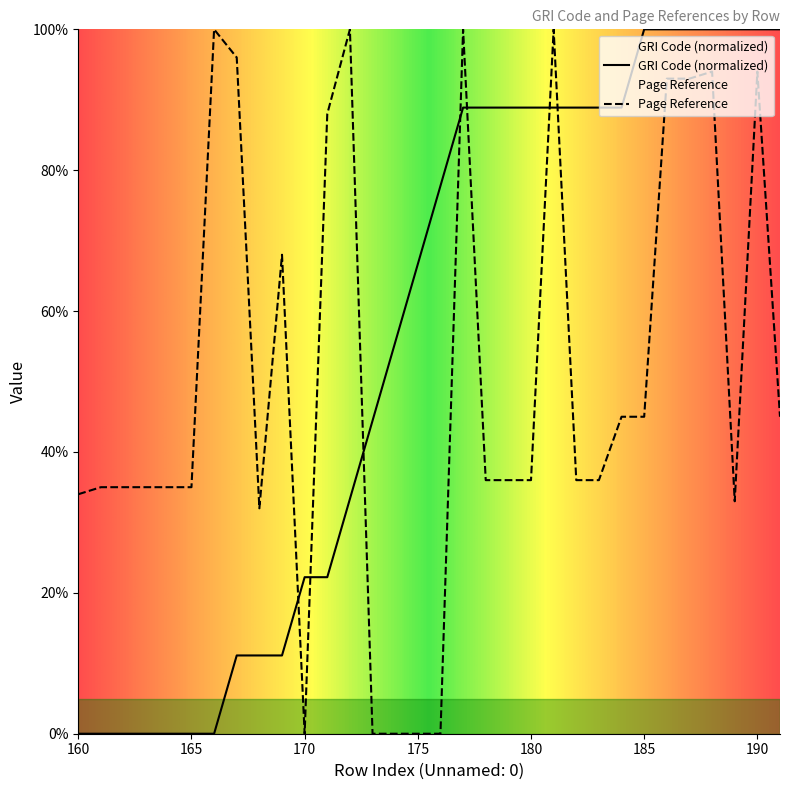

At which category does the chart reach its peak across all series?

185